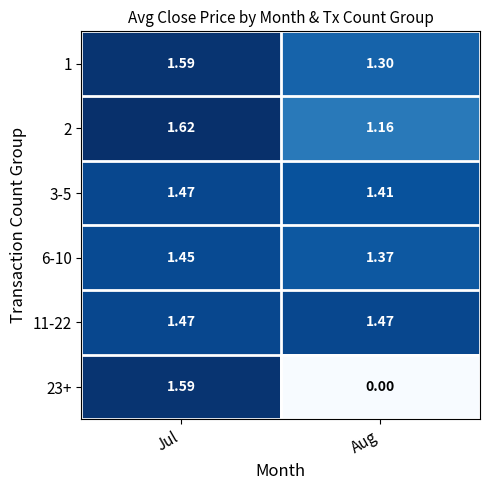

Which category has the highest value in the 1 series?

Jul